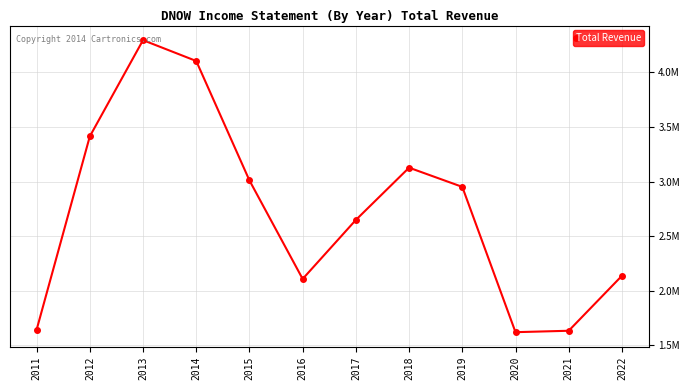

What is the smallest value displayed?

1619000